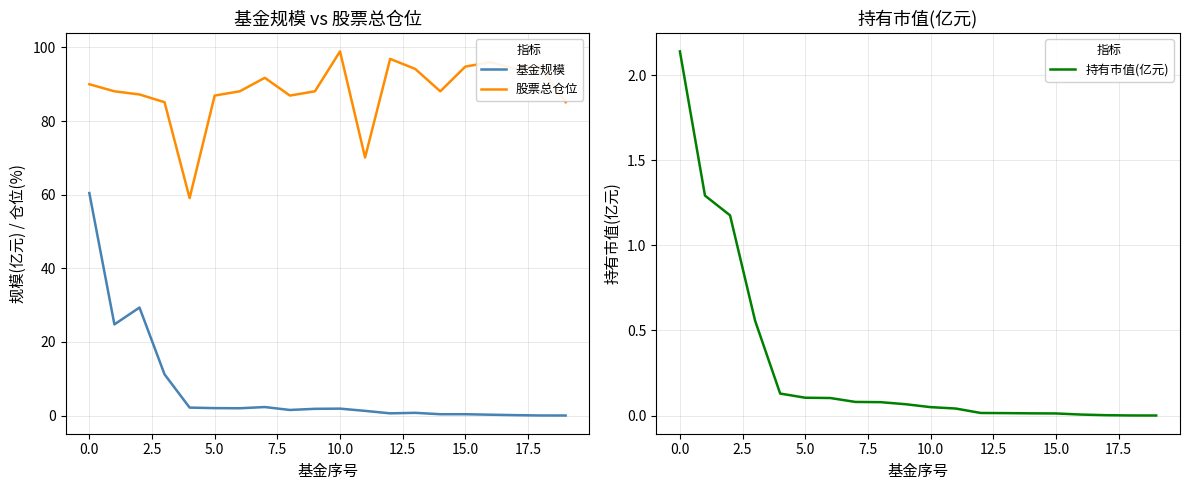

Rank the series by their maximum value, from lowest to highest.

持有市值(亿元), 基金规模, 股票总仓位